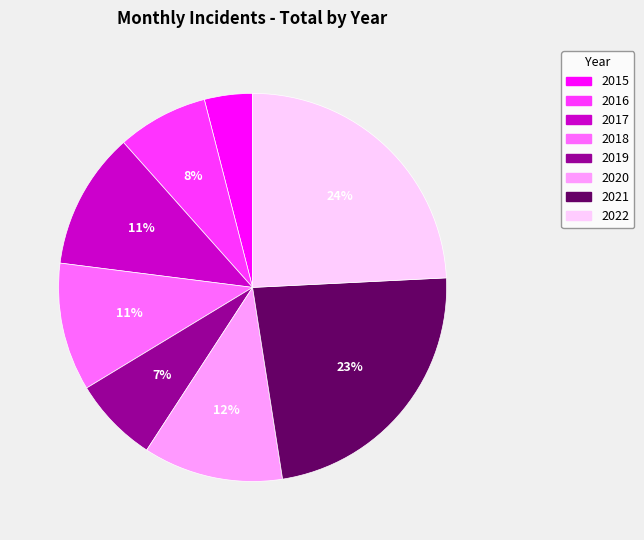

Which slice is the largest?

2022